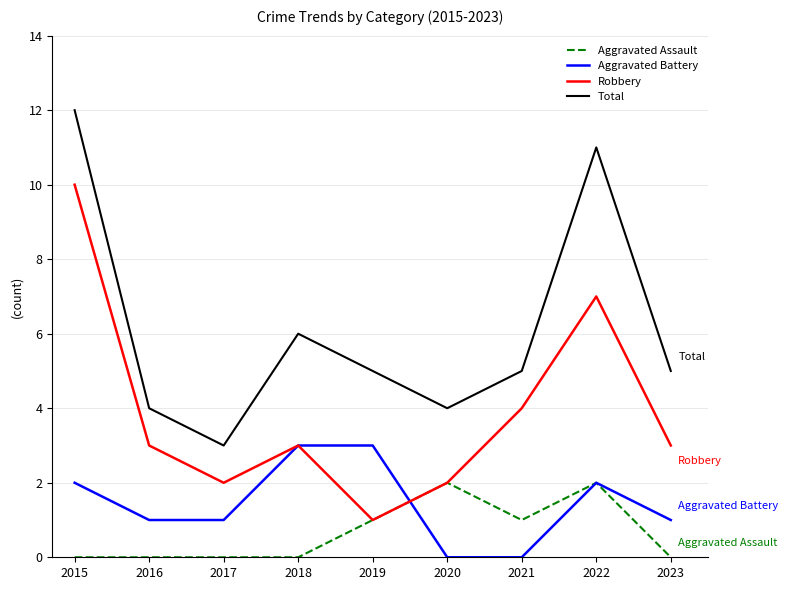

Which label corresponds to the largest value in the chart?

2015